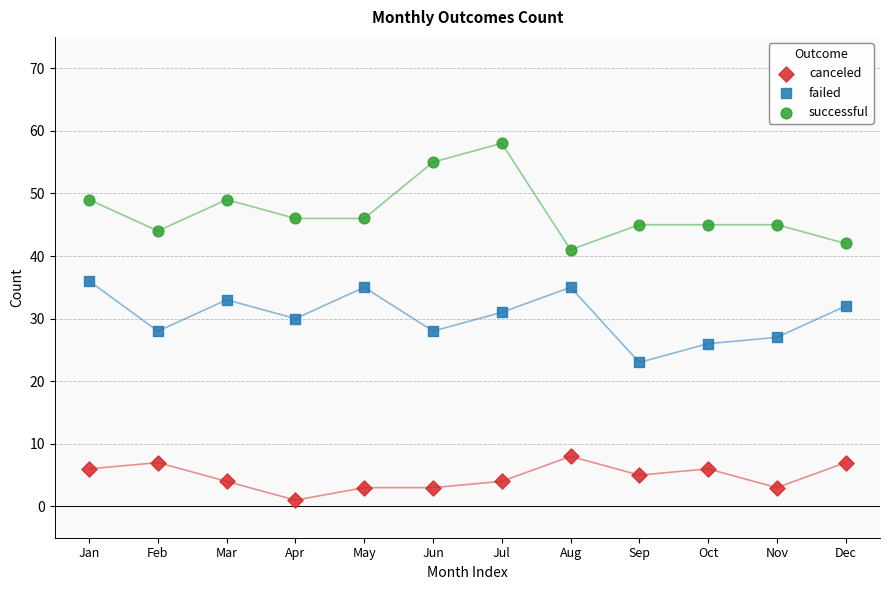

Which series reaches the maximum Y coordinate?

successful